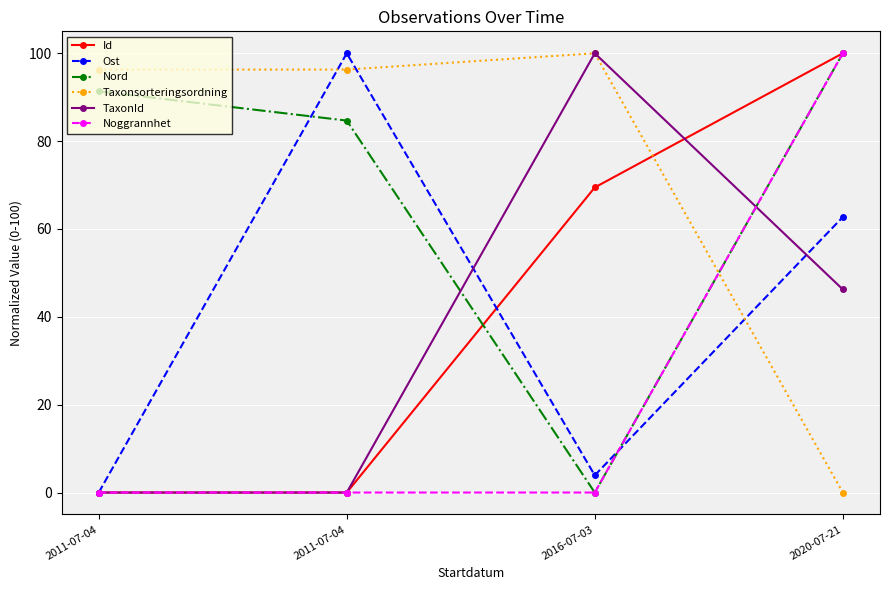

At 2011-07-04, list the series in order from largest to smallest.

Taxonsorteringsordning, Nord, Id, Ost, TaxonId, Noggrannhet